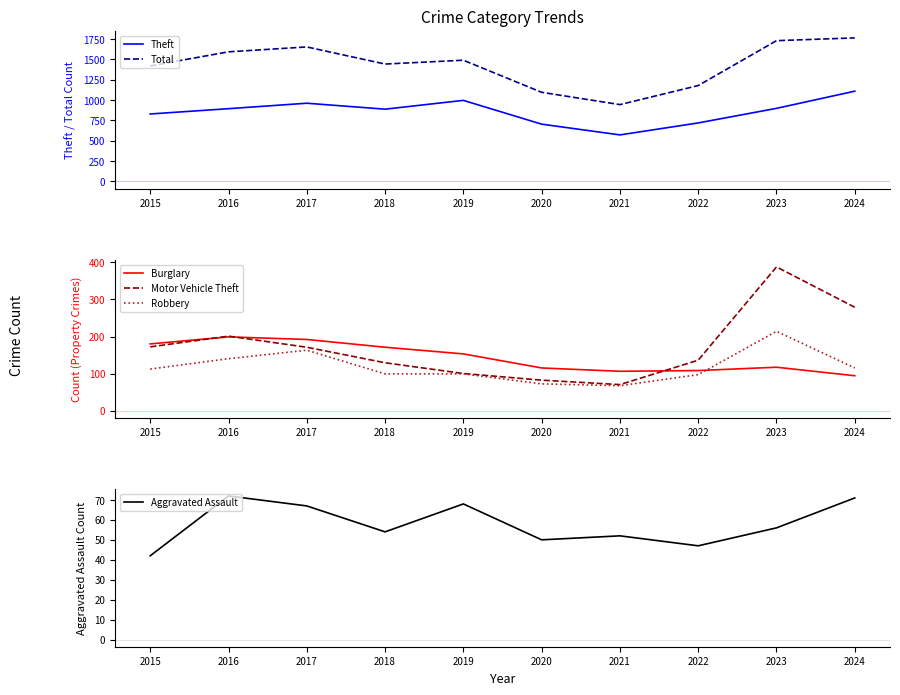

True or false: Robbery has a value of 63 at 2022.

False